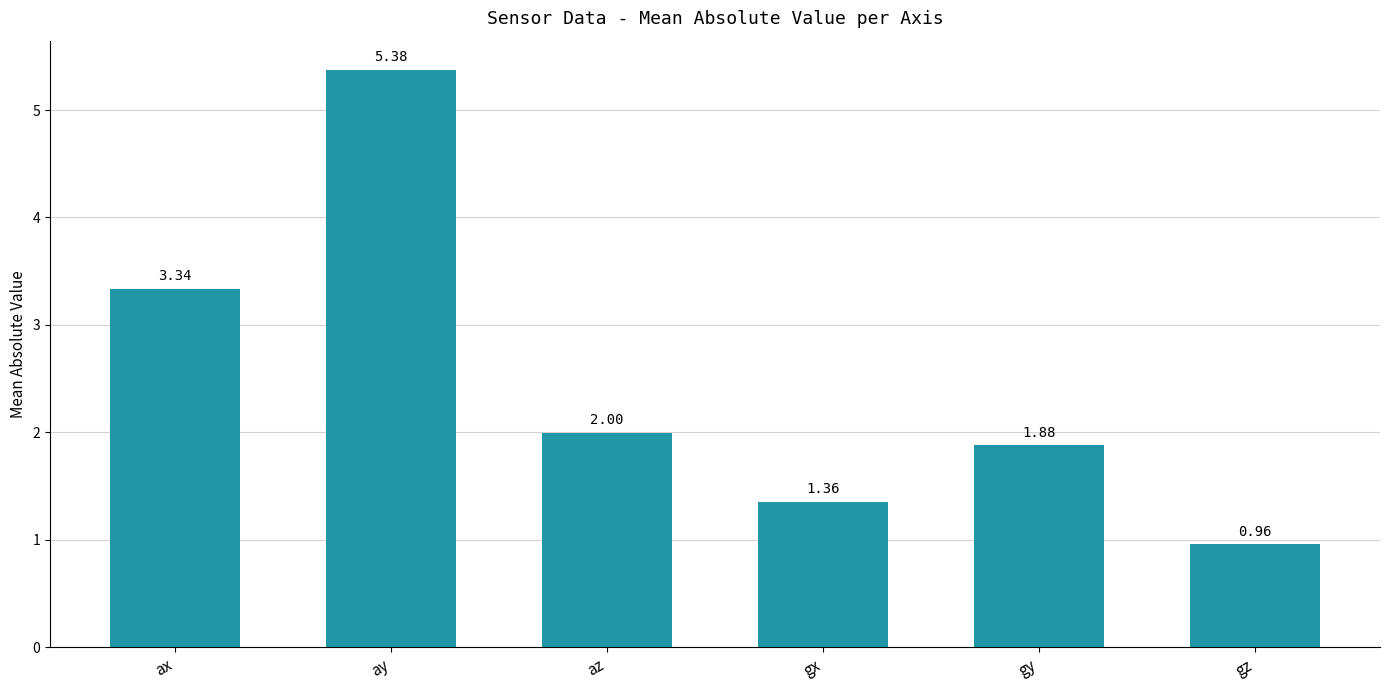

List the labels in order of value, largest first.

ay, ax, az, gy, gx, gz